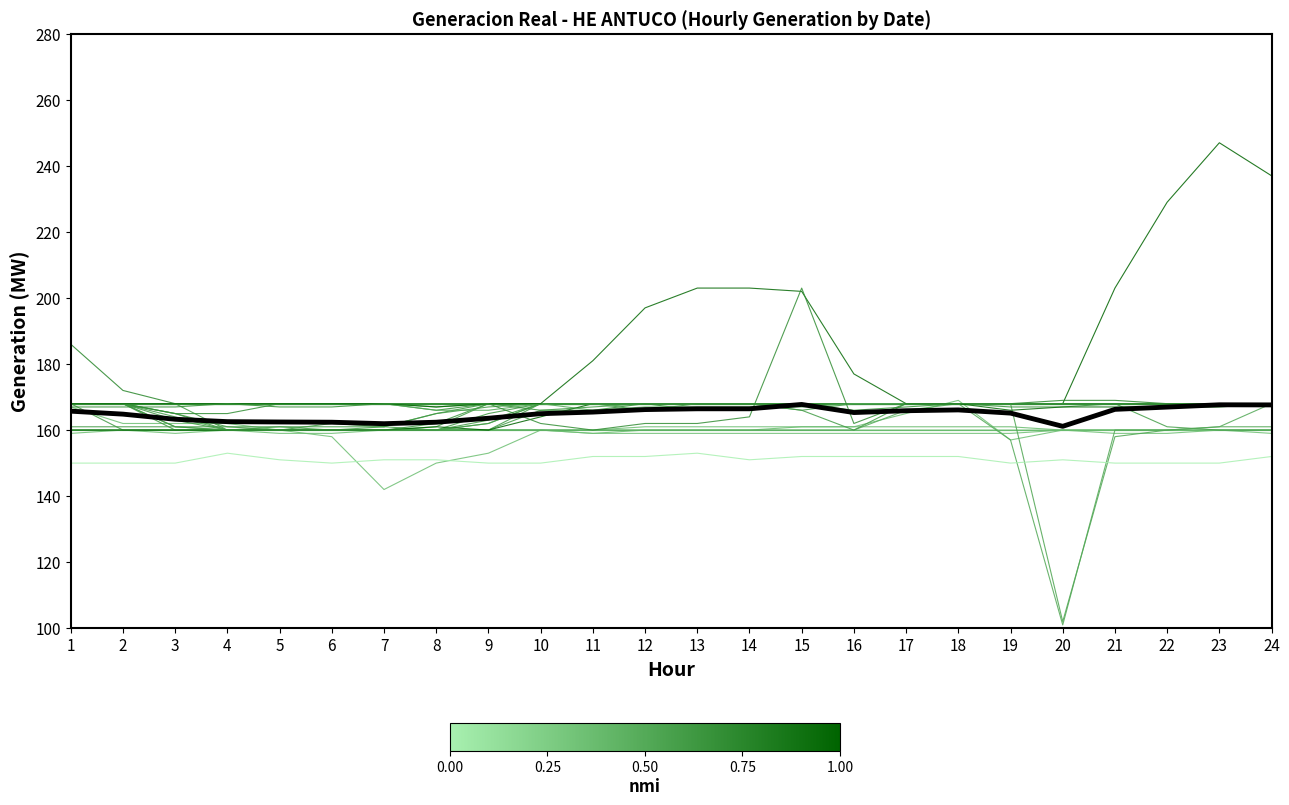

The value of Date_2012-02-07 at 13 is 218.2. True or false?

False